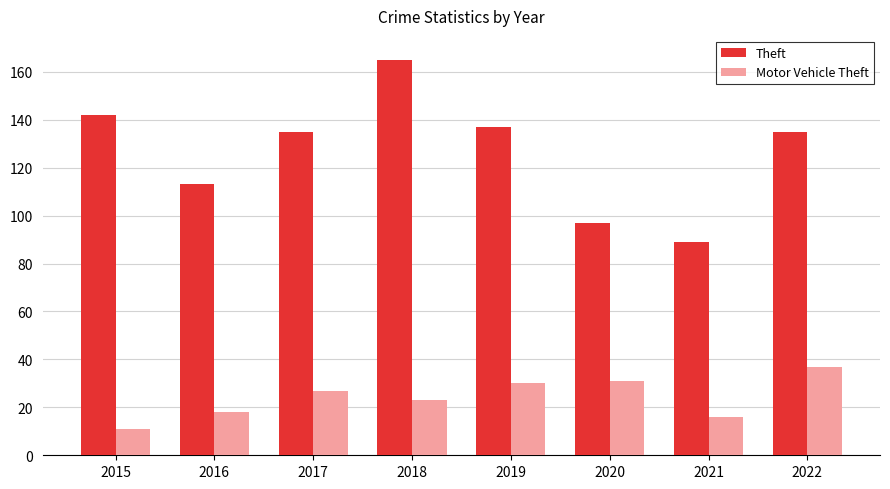

Count the number of data series in this chart.

2